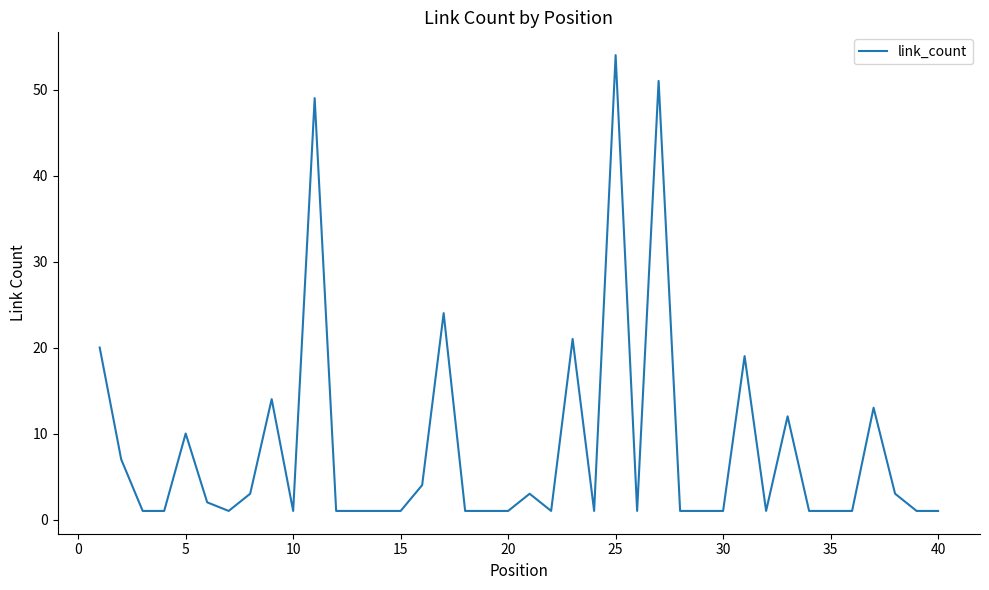

What is the greatest value displayed?

54